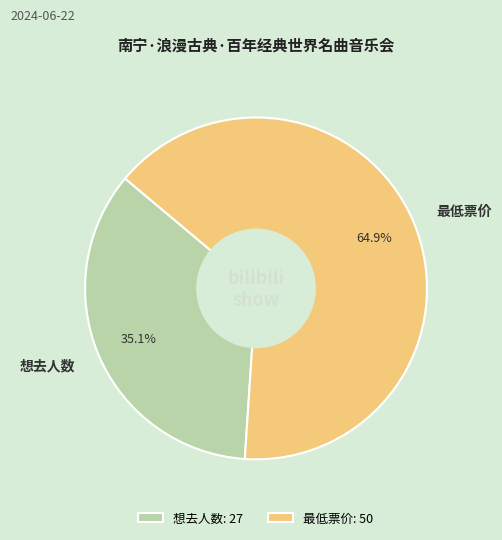

How many slices are in this pie chart?

2